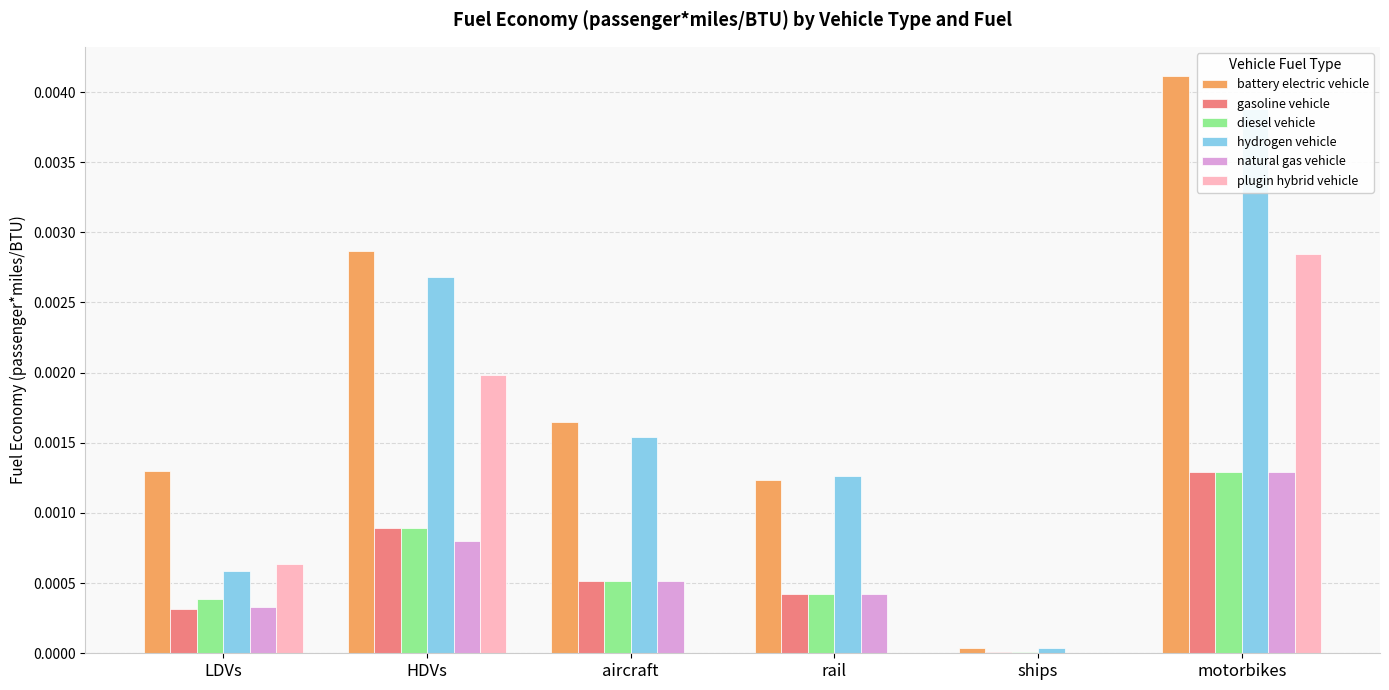

What is the label of the 1st bar from the left?

LDVs